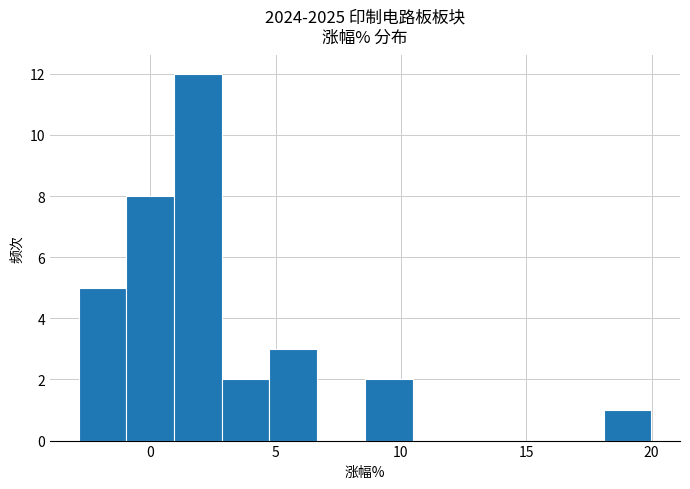

Around what value on the x-axis is the tallest bar? Give the approximate position of its centre, as read against the axis.

2.0